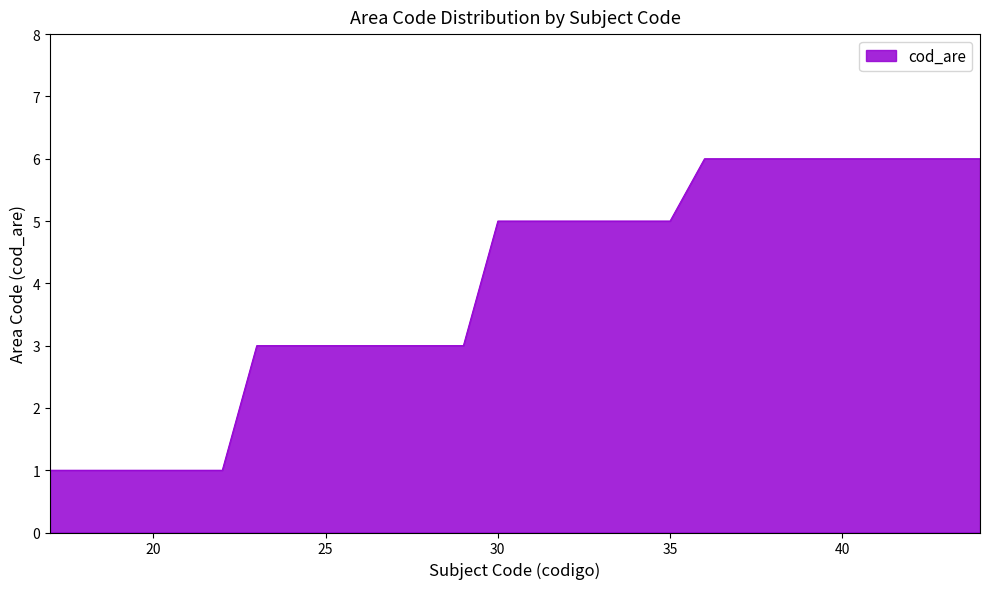

What is the difference between the maximum and minimum values?

5